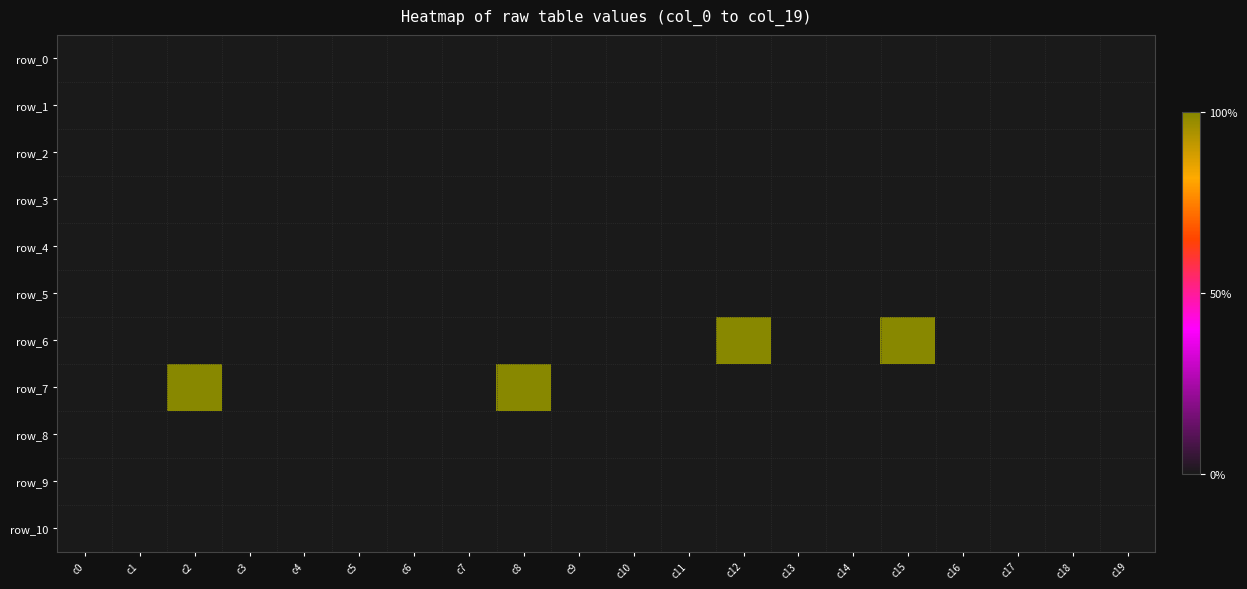

Reading right to left, list all the values displayed in this chart.

row_0: c19=0	c18=0	c17=0	c16=0	c15=0	c14=0	c13=0	c12=0	c11=0	c10=0	c9=0	c8=0	c7=0	c6=0	c5=0	c4=0	c3=0	c2=0	c1=0	c0=0
row_1: c19=0	c18=0	c17=0	c16=0	c15=0	c14=0	c13=0	c12=0	c11=0	c10=0	c9=0	c8=0	c7=0	c6=0	c5=0	c4=0	c3=0	c2=0	c1=0	c0=0
row_2: c19=0	c18=0	c17=0	c16=0	c15=0	c14=0	c13=0	c12=0	c11=0	c10=0	c9=0	c8=0	c7=0	c6=0	c5=0	c4=0	c3=0	c2=0	c1=0	c0=0
row_3: c19=0	c18=0	c17=0	c16=0	c15=0	c14=0	c13=0	c12=0	c11=0	c10=0	c9=0	c8=0	c7=0	c6=0	c5=0	c4=0	c3=0	c2=0	c1=0	c0=0
row_4: c19=0	c18=0	c17=0	c16=0	c15=0	c14=0	c13=0	c12=0	c11=0	c10=0	c9=0	c8=0	c7=0	c6=0	c5=0	c4=0	c3=0	c2=0	c1=0	c0=0
row_5: c19=0	c18=0	c17=0	c16=0	c15=0	c14=0	c13=0	c12=0	c11=0	c10=0	c9=0	c8=0	c7=0	c6=0	c5=0	c4=0	c3=0	c2=0	c1=0	c0=0
row_6: c19=0	c18=0	c17=0	c16=0	c15=1	c14=0	c13=0	c12=1	c11=0	c10=0	c9=0	c8=0	c7=0	c6=0	c5=0	c4=0	c3=0	c2=0	c1=0	c0=0
row_7: c19=0	c18=0	c17=0	c16=0	c15=0	c14=0	c13=0	c12=0	c11=0	c10=0	c9=0	c8=1	c7=0	c6=0	c5=0	c4=0	c3=0	c2=1	c1=0	c0=0
row_8: c19=0	c18=0	c17=0	c16=0	c15=0	c14=0	c13=0	c12=0	c11=0	c10=0	c9=0	c8=0	c7=0	c6=0	c5=0	c4=0	c3=0	c2=0	c1=0	c0=0
row_9: c19=0	c18=0	c17=0	c16=0	c15=0	c14=0	c13=0	c12=0	c11=0	c10=0	c9=0	c8=0	c7=0	c6=0	c5=0	c4=0	c3=0	c2=0	c1=0	c0=0
row_10: c19=0	c18=0	c17=0	c16=0	c15=0	c14=0	c13=0	c12=0	c11=0	c10=0	c9=0	c8=0	c7=0	c6=0	c5=0	c4=0	c3=0	c2=0	c1=0	c0=0